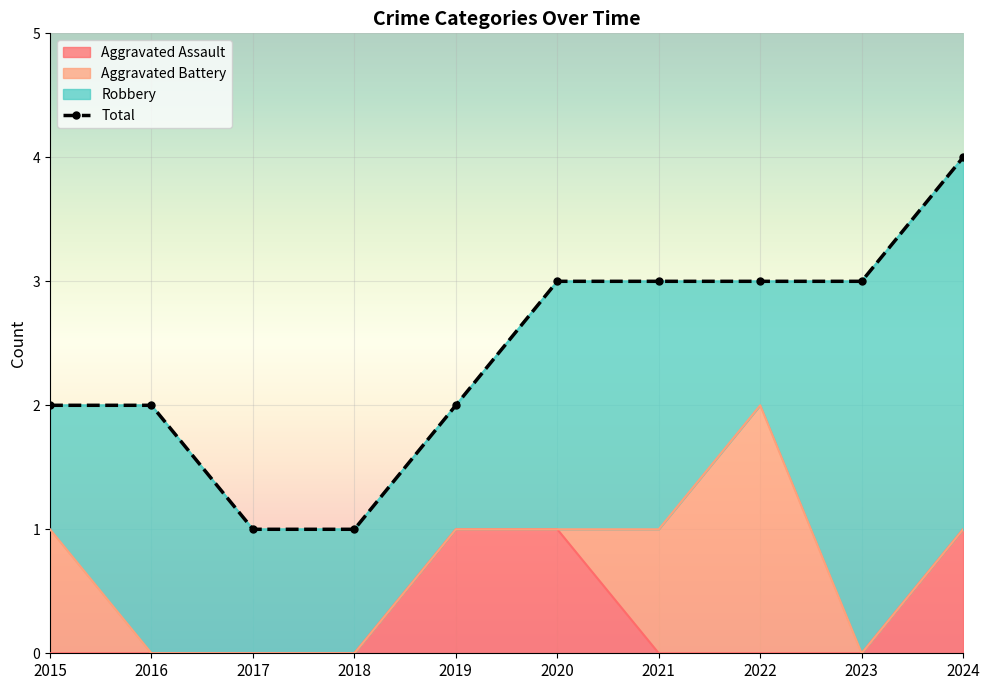

True or false: Aggravated Assault has a value of 0 at 2016.

True